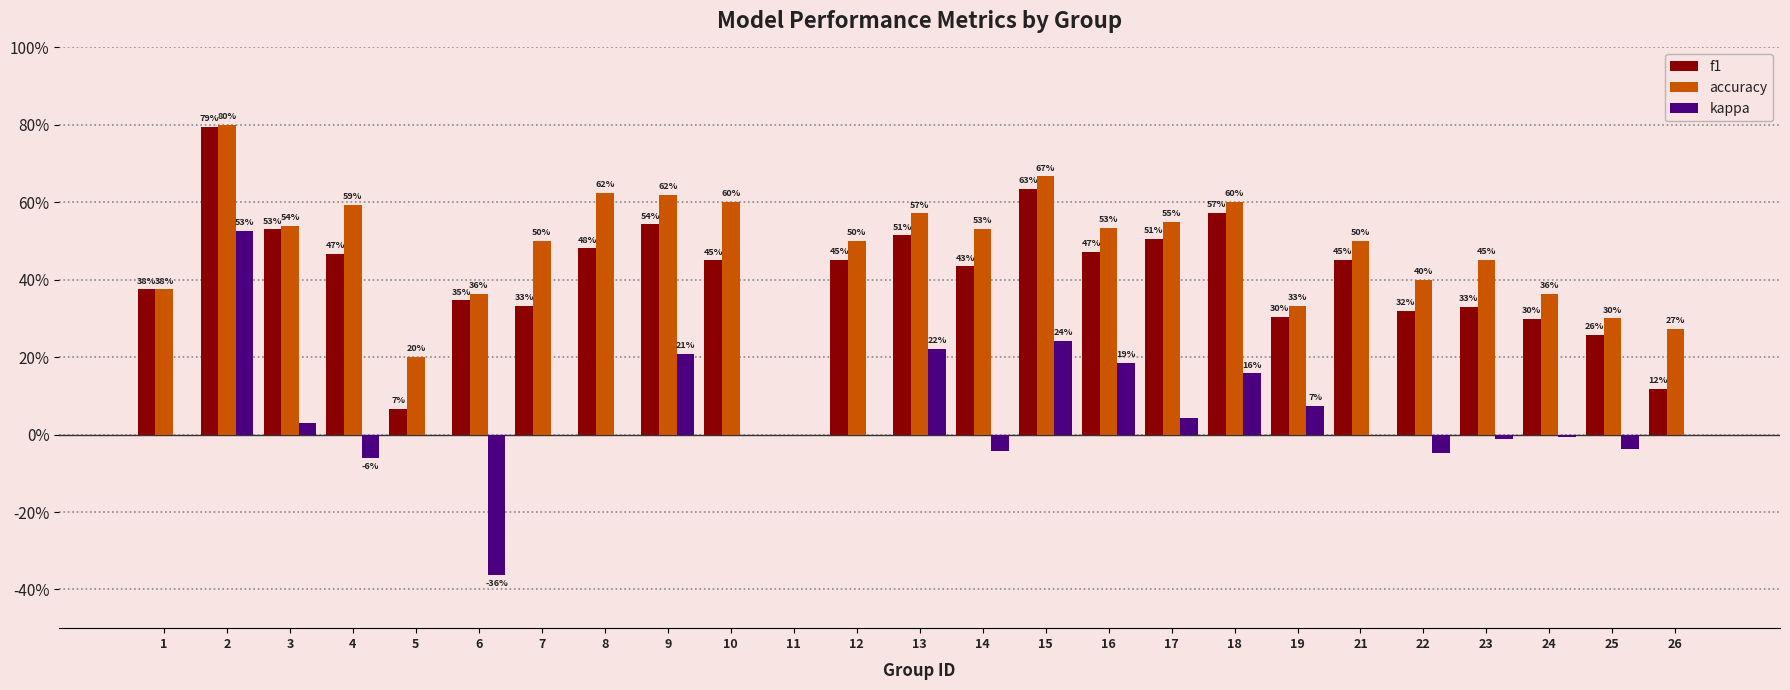

What are all the series names shown in the legend?

f1, accuracy, kappa